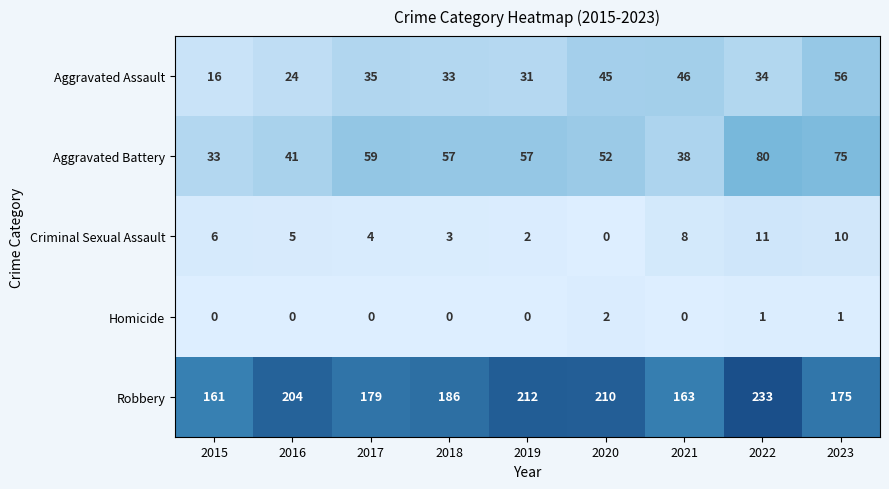

True or false: Aggravated Battery has a value of 9 at 2016.

False